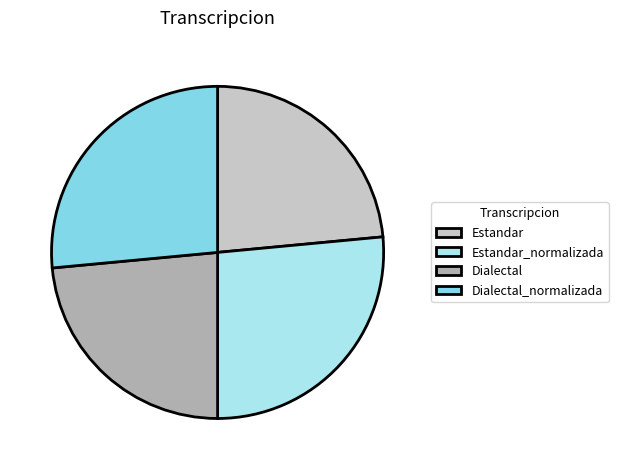

Does Estandar_normalizada represent more than half of the total?

No